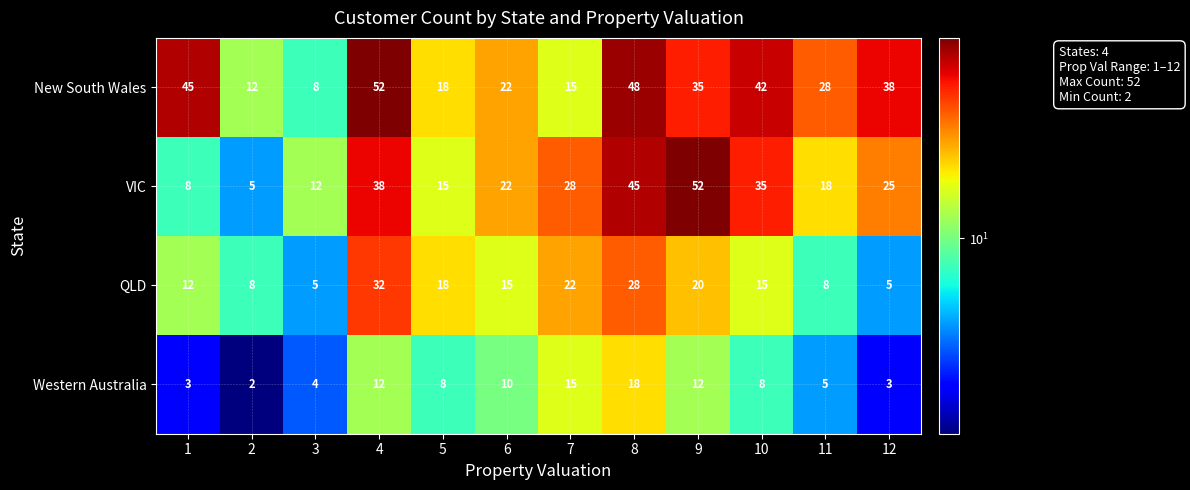

Between 6 and 9, which series saw the biggest shift?

VIC